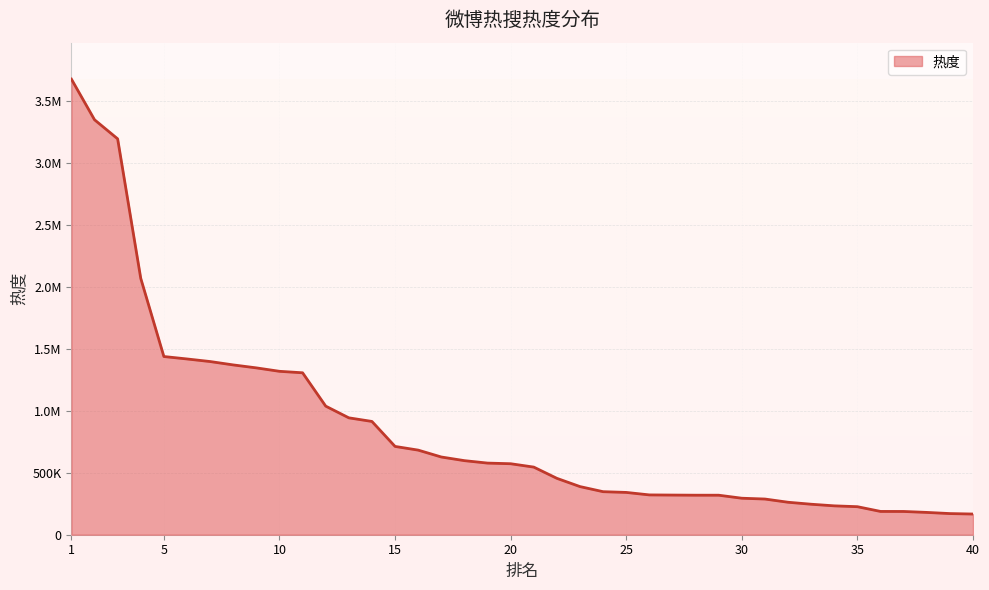

At which category does the chart reach its peak across all series?

1